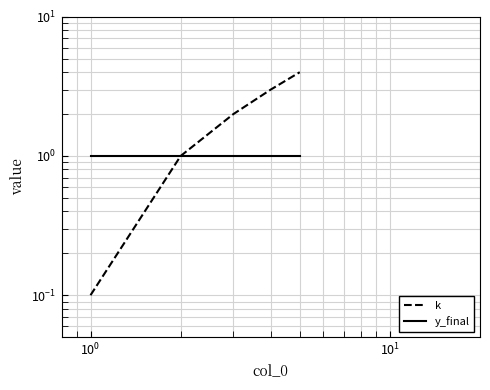

How many distinct data groups are displayed?

2